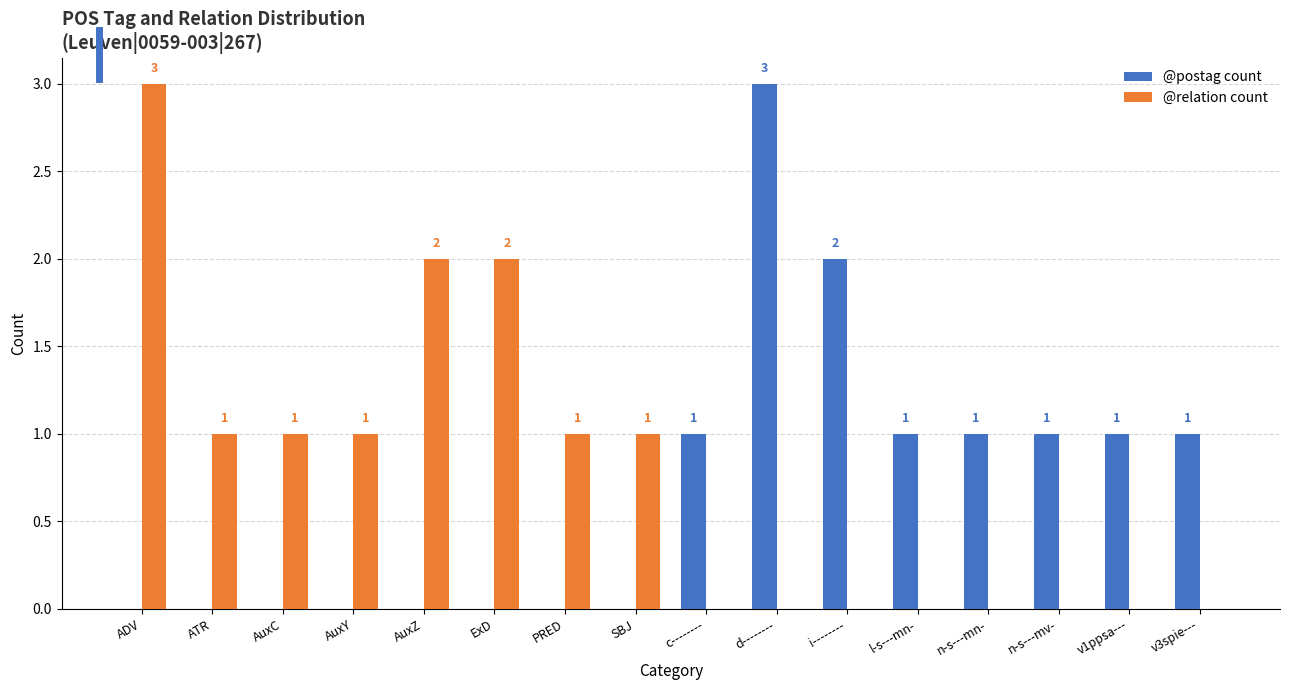

How many @relation count values are between 0 and 1?

13